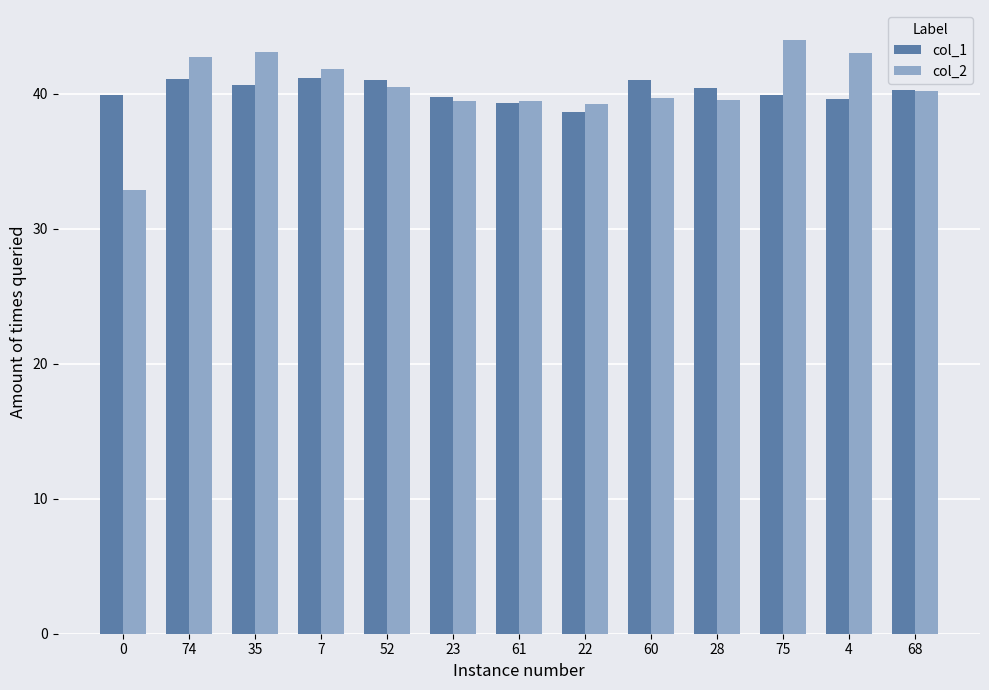

Rank the series at 4 from highest to lowest value.

col_2, col_1